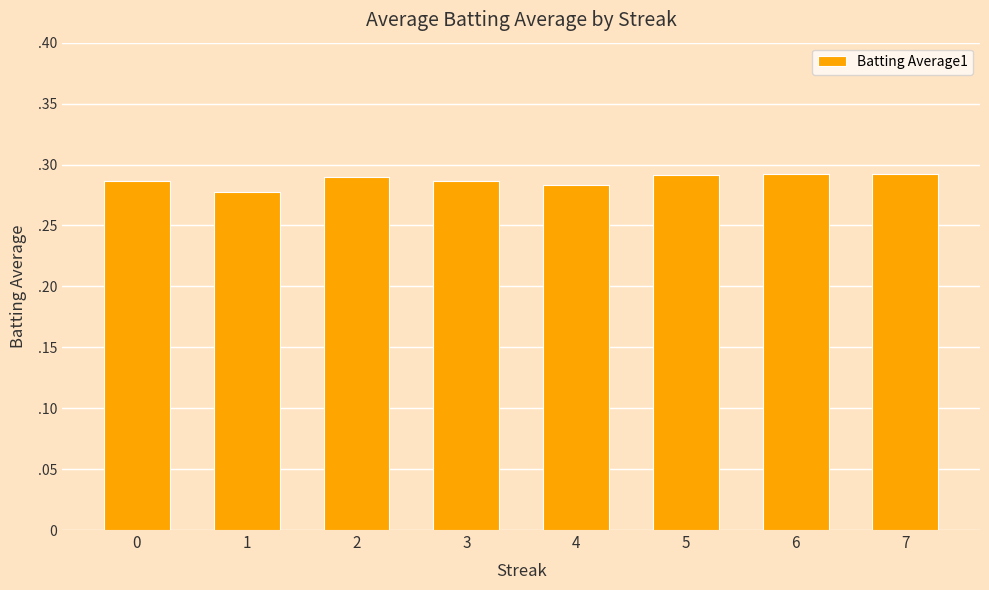

Read the value at 2.

0.3